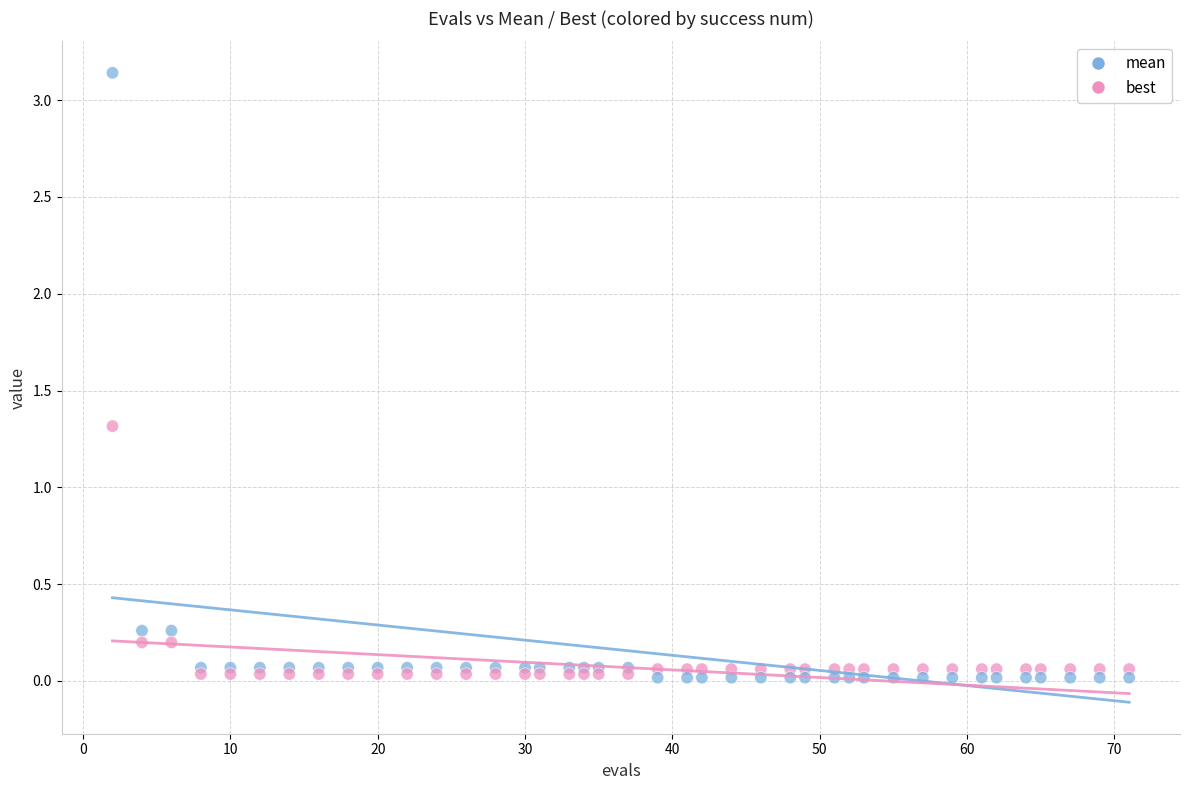

Which series has the widest spread of Y values?

mean